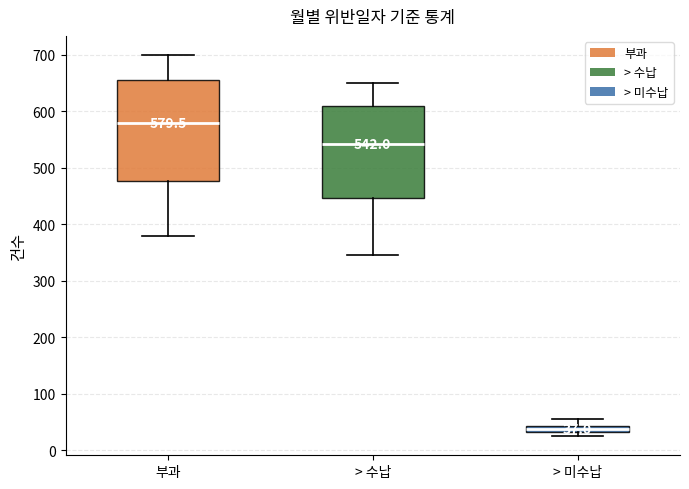

Comparing the boxes themselves (not the whiskers), which one is the tallest?

부과